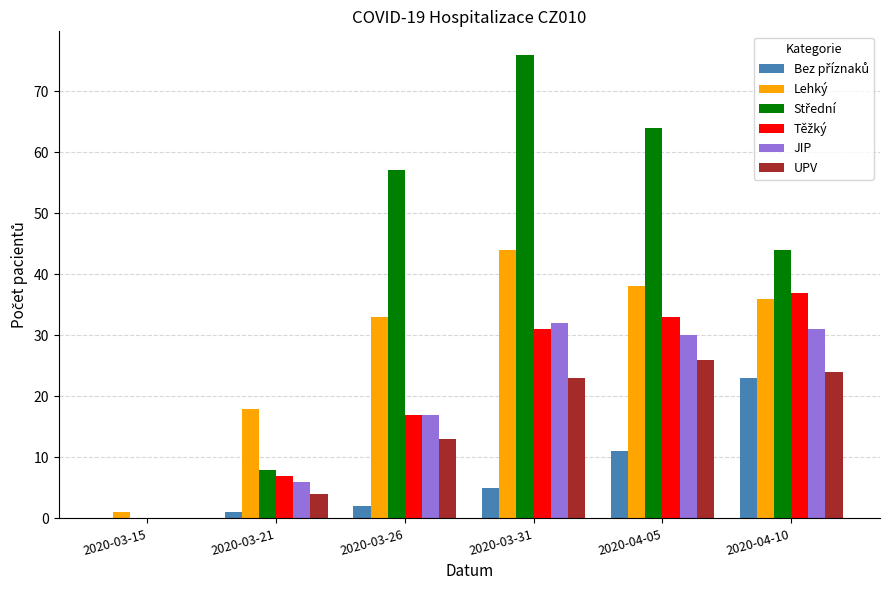

What is the sum of all JIP values?

116